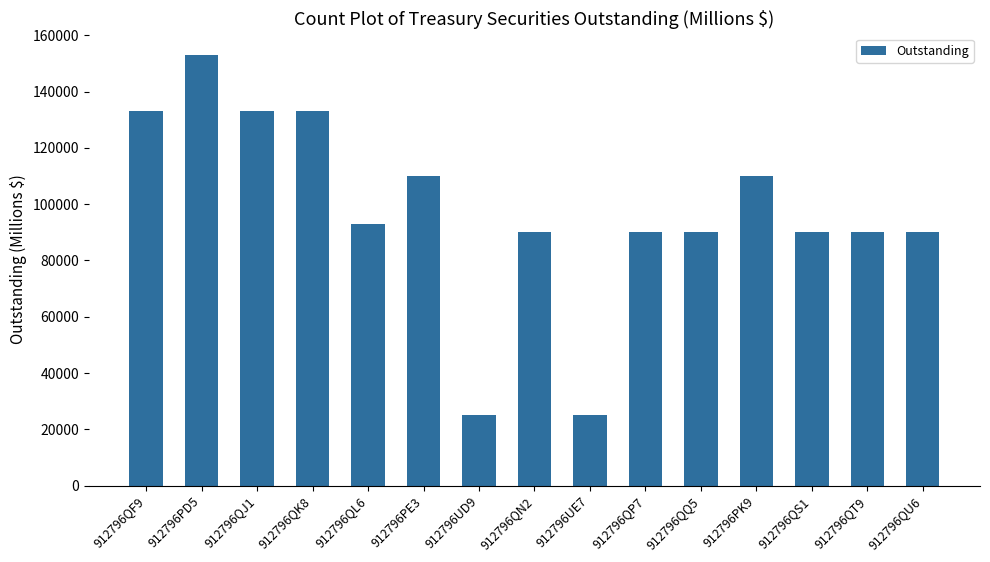

Approximately how many times larger is the value at 912796QU6 compared to 912796QQ5?

1.0